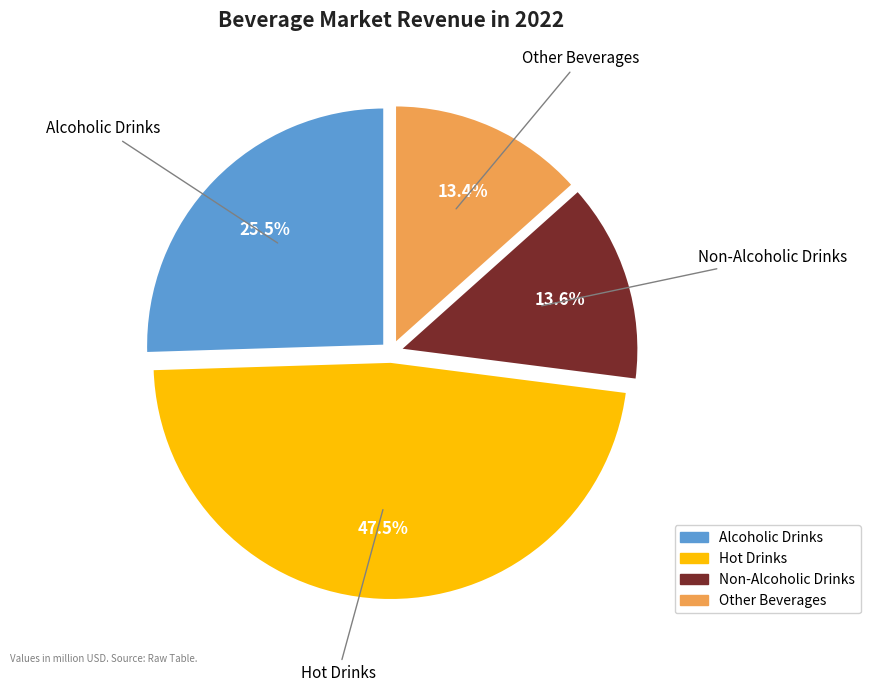

How many slices are in this pie chart?

4